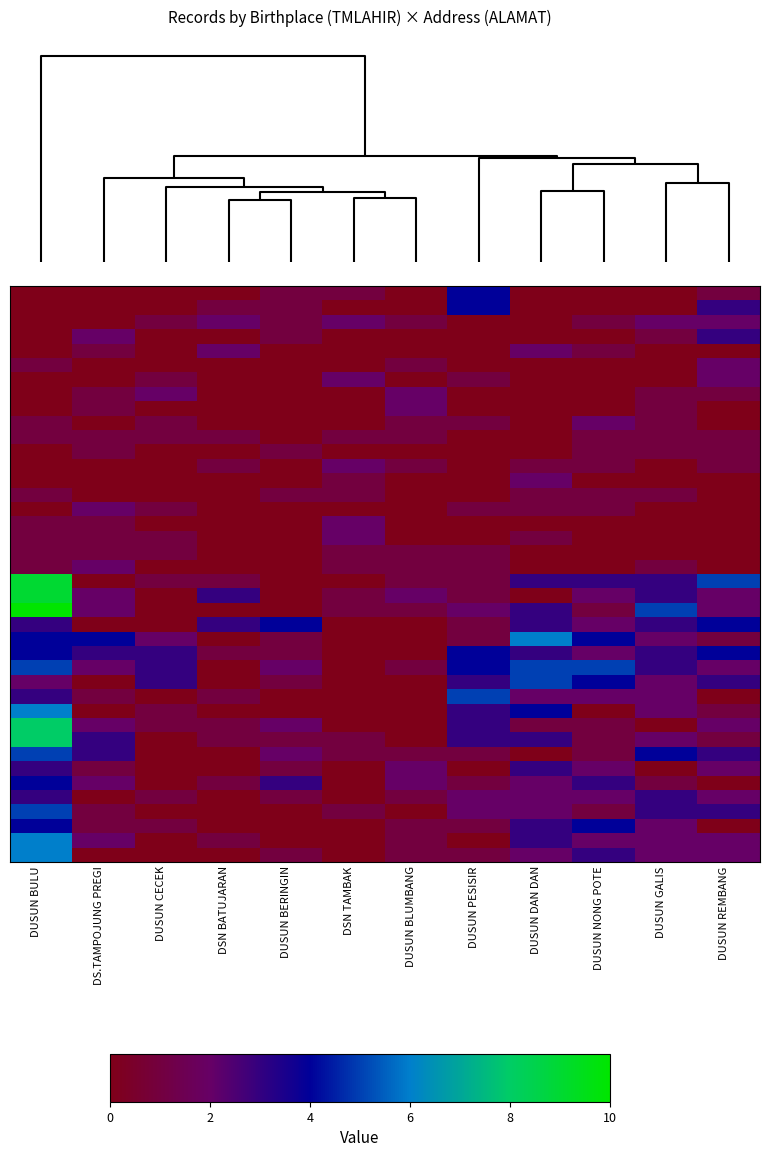

What is the total value across all series at DUSUN BERINGIN?

26